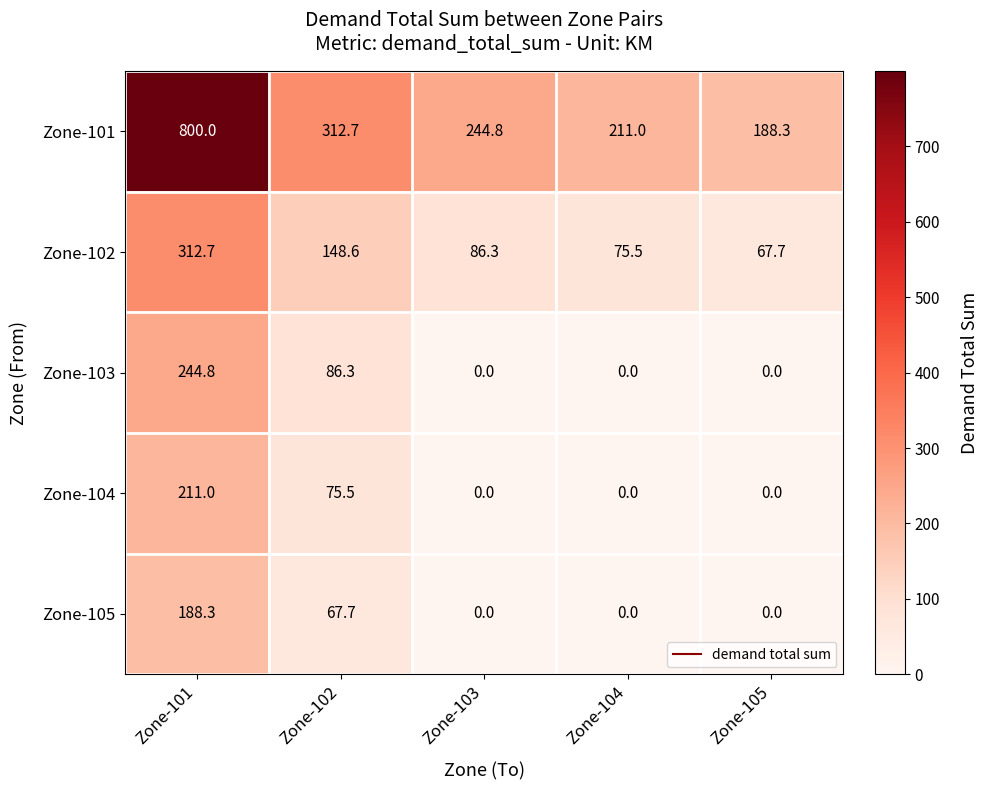

What is the difference between the highest and lowest values at Zone-105?

188.3